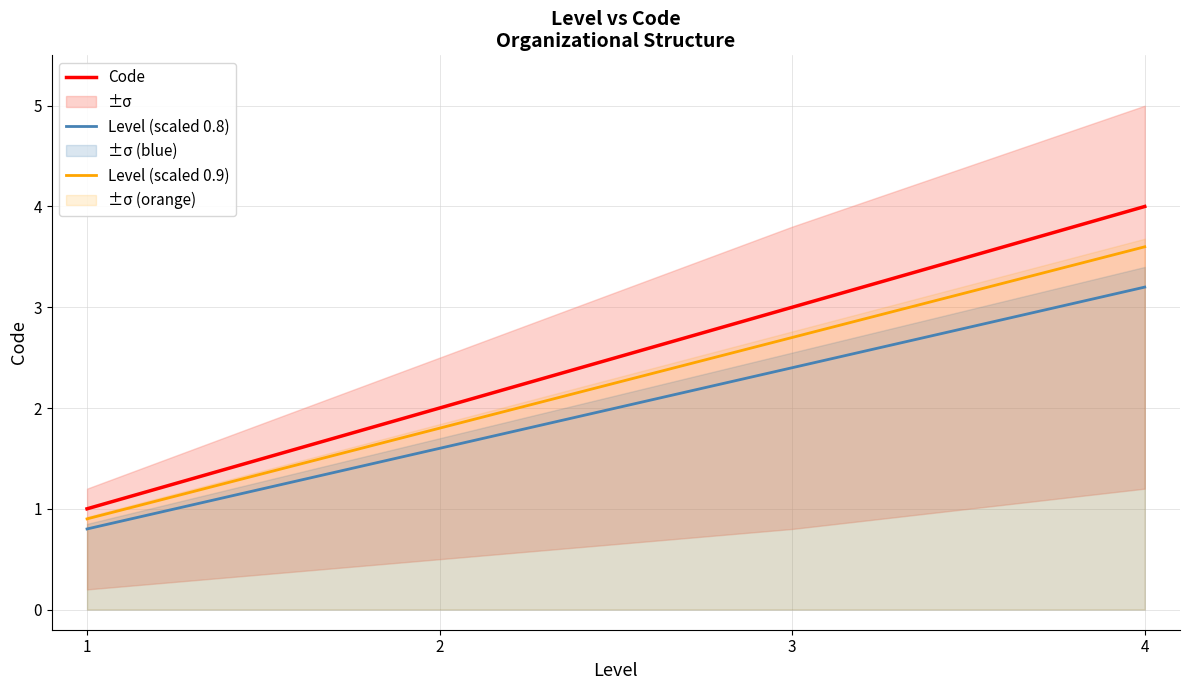

How many Code values are between 2 and 4?

3